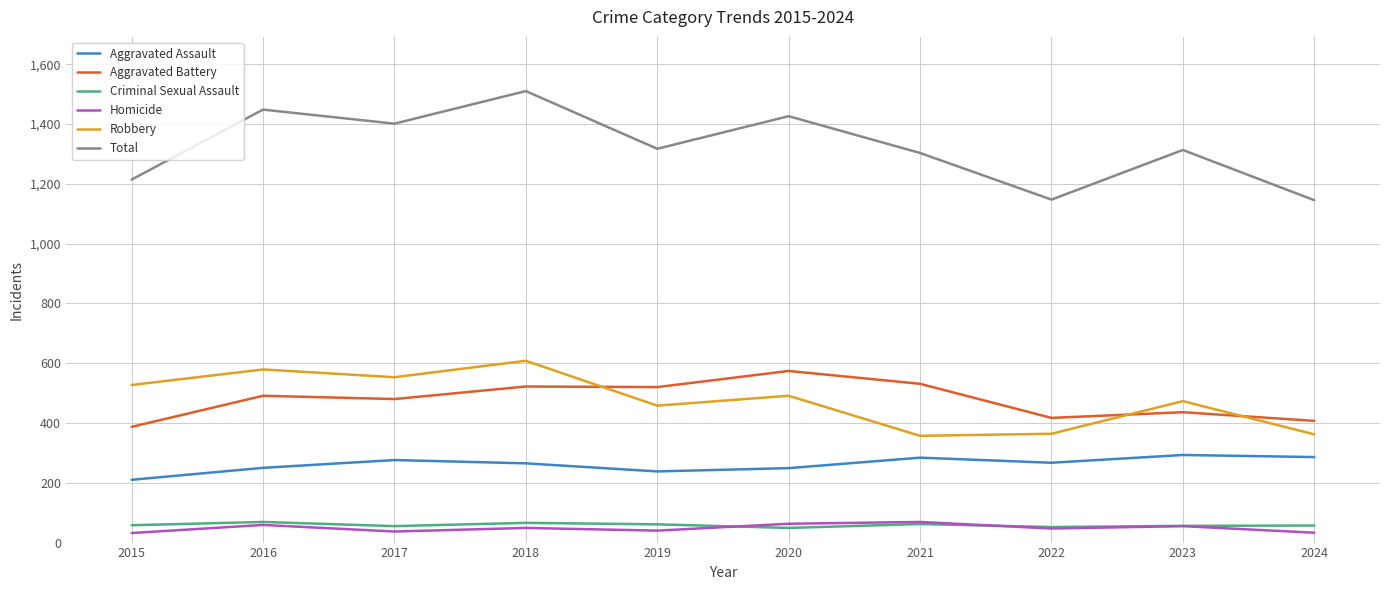

Is the value of Homicide at 2021 greater than the value of Aggravated Assault at 2022?

No